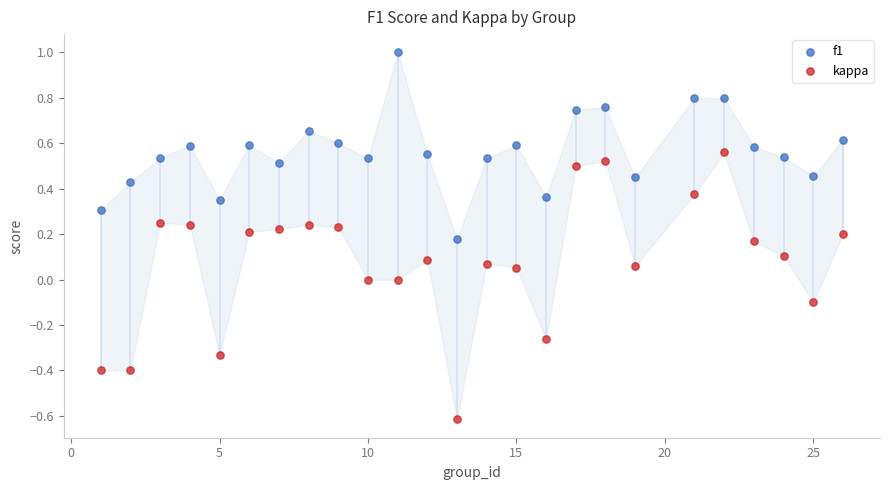

Which series reaches the minimum Y coordinate?

kappa